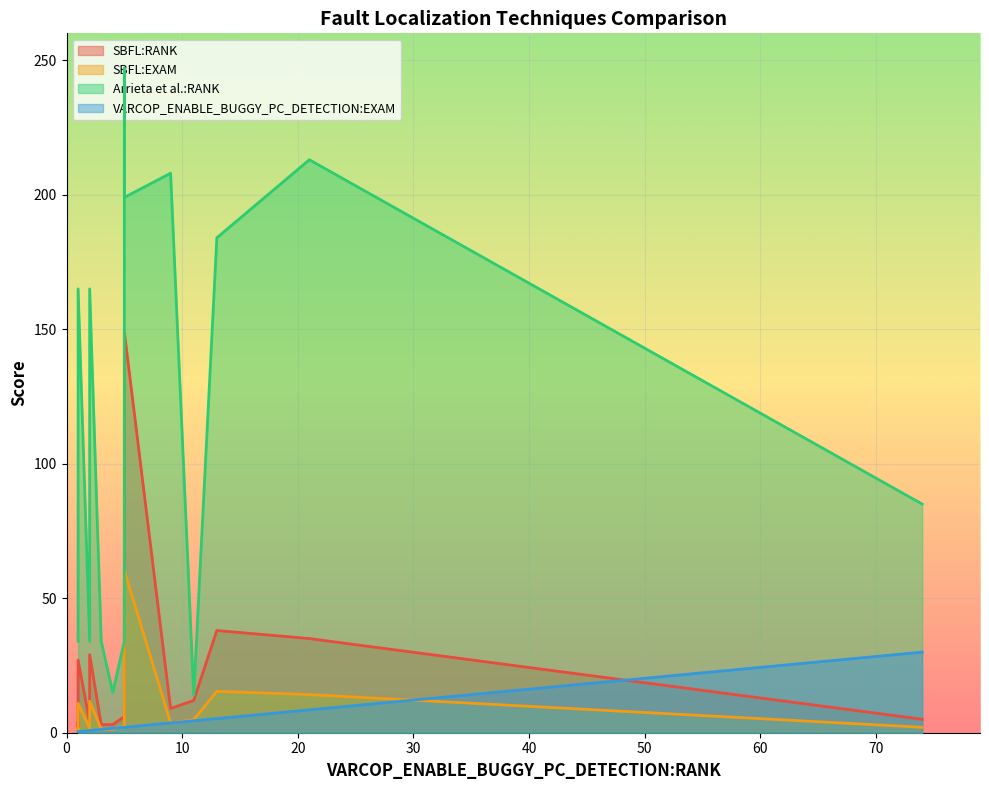

True or false: SBFL:RANK and SBFL:EXAM cross at least once.

False